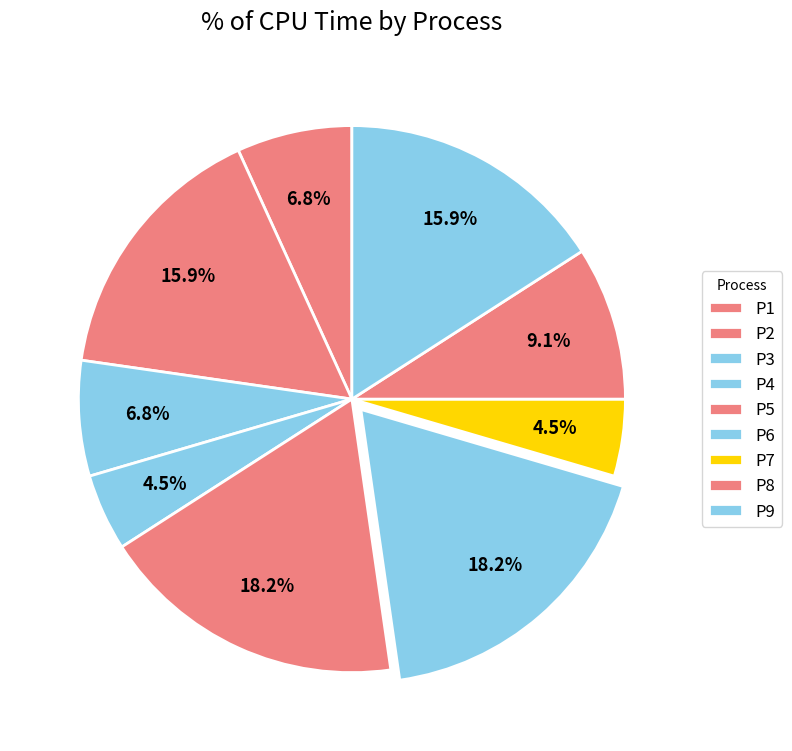

To the nearest percent, what is the average slice percentage?

11%